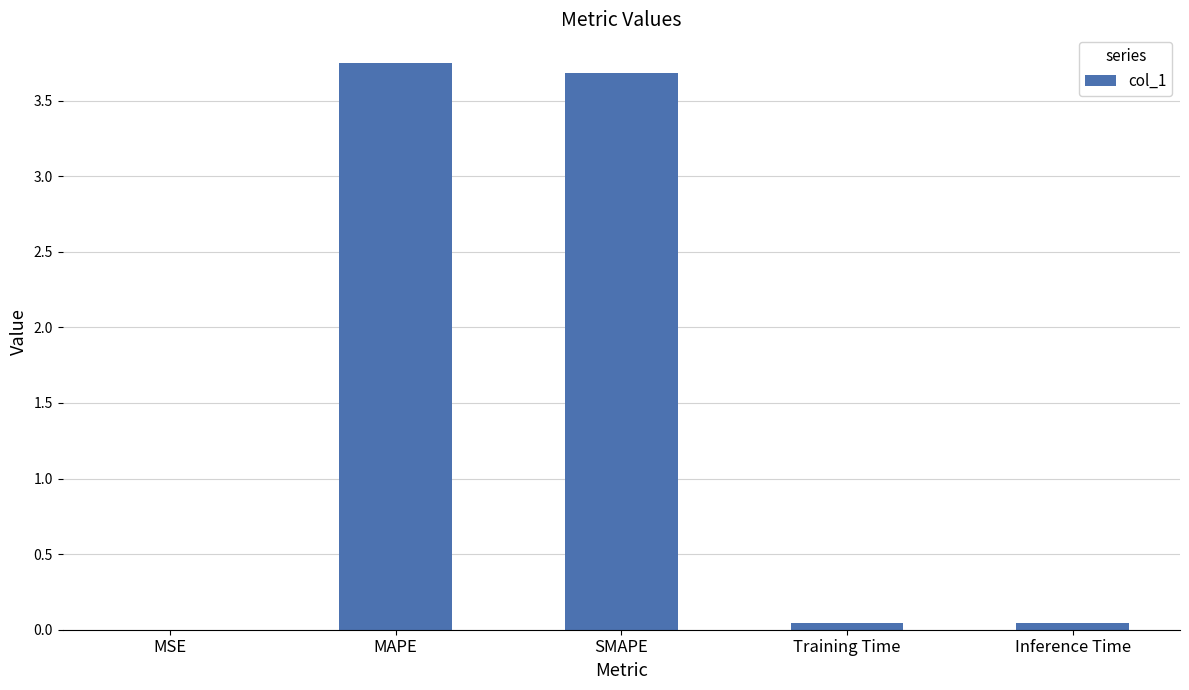

Read the value at SMAPE.

3.7